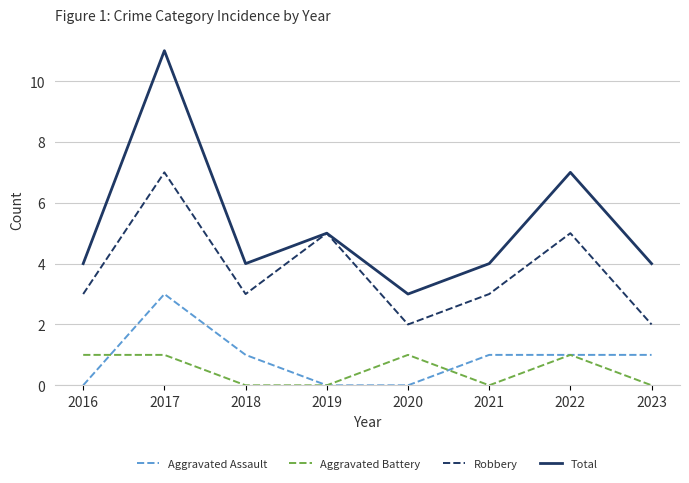

True or false: Total has a value of 4 at 2016.

True